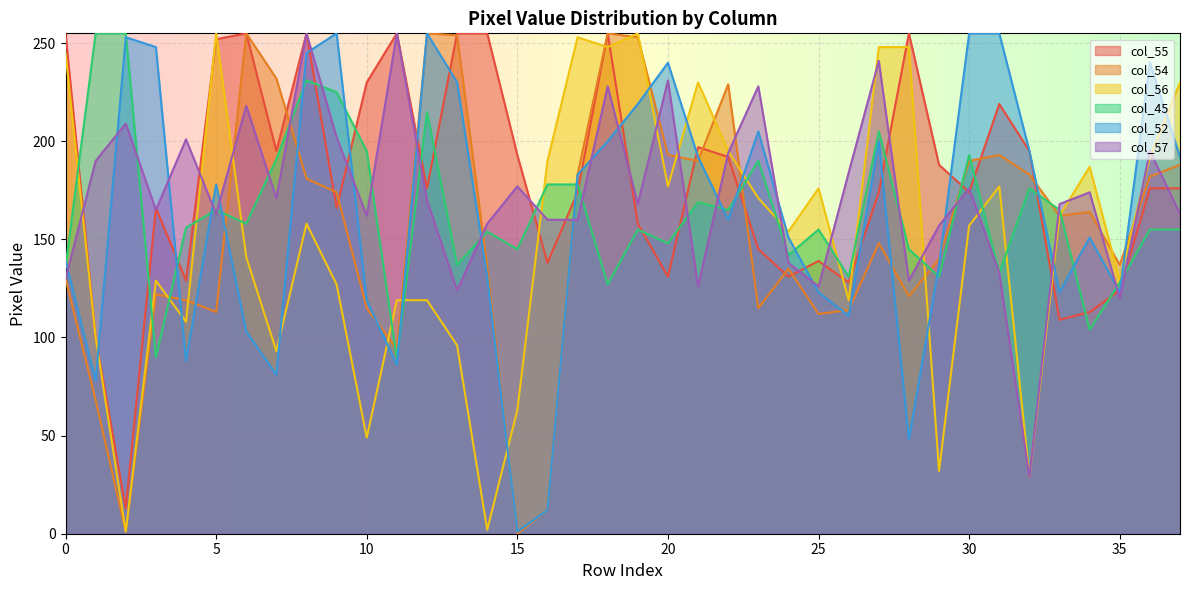

Reading right to left, what are all the values shown in this chart?

col_55: 176	176	124	113	109	195	219	174	188	255	174	128	139	131	145	192	197	131	158	255	174	138	193	255	255	176	255	230	166	255	195	255	252	129	166	13	100	255
col_54: 188	182	137	164	162	183	193	190	140	121	148	114	112	135	115	229	190	193	253	255	183	12	0	136	254	255	94	115	174	181	232	255	113	119	122	1	68	130
col_56: 230	192	129	187	162	29	177	157	32	248	248	119	176	154	171	195	230	177	255	248	253	190	63	2	96	119	119	49	127	158	93	141	255	108	129	1	100	245
col_45: 155	155	128	104	165	176	133	193	131	145	205	131	155	142	190	165	169	148	155	127	178	178	145	154	137	215	89	195	225	231	191	158	165	156	90	255	255	136
col_52: 192	240	123	151	123	195	255	255	137	48	200	111	123	151	205	160	192	240	219	200	183	12	1	131	230	255	86	119	255	245	81	103	178	88	248	253	78	139
col_57: 163	195	120	174	168	29	133	176	157	129	241	184	126	138	228	194	126	231	168	228	160	160	177	158	124	170	255	162	202	255	171	218	163	201	165	209	190	130